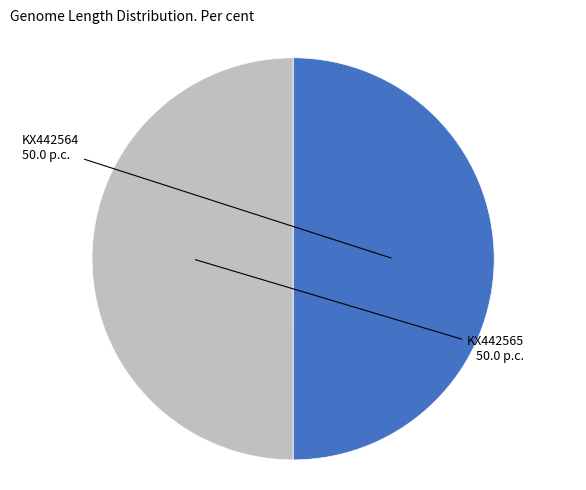

True or false: KX442565 accounts for 50% of the total.

True